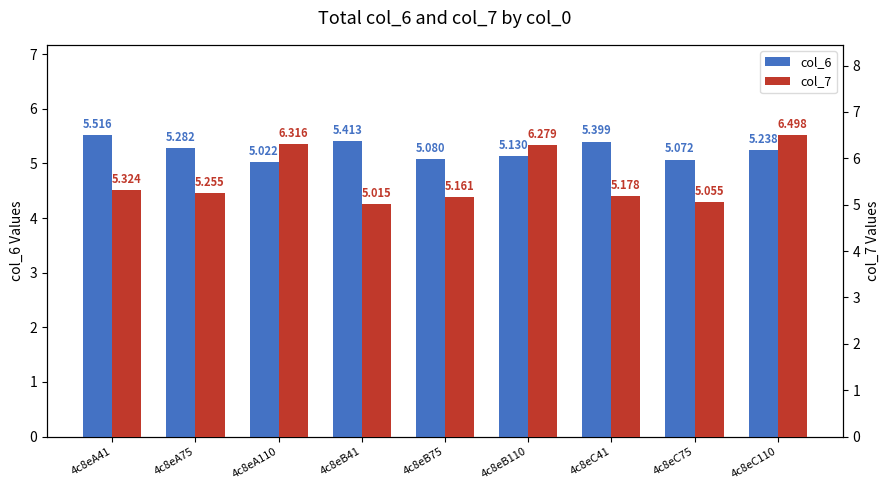

At 4c8eB41, list the series in order from smallest to largest.

col_7, col_6